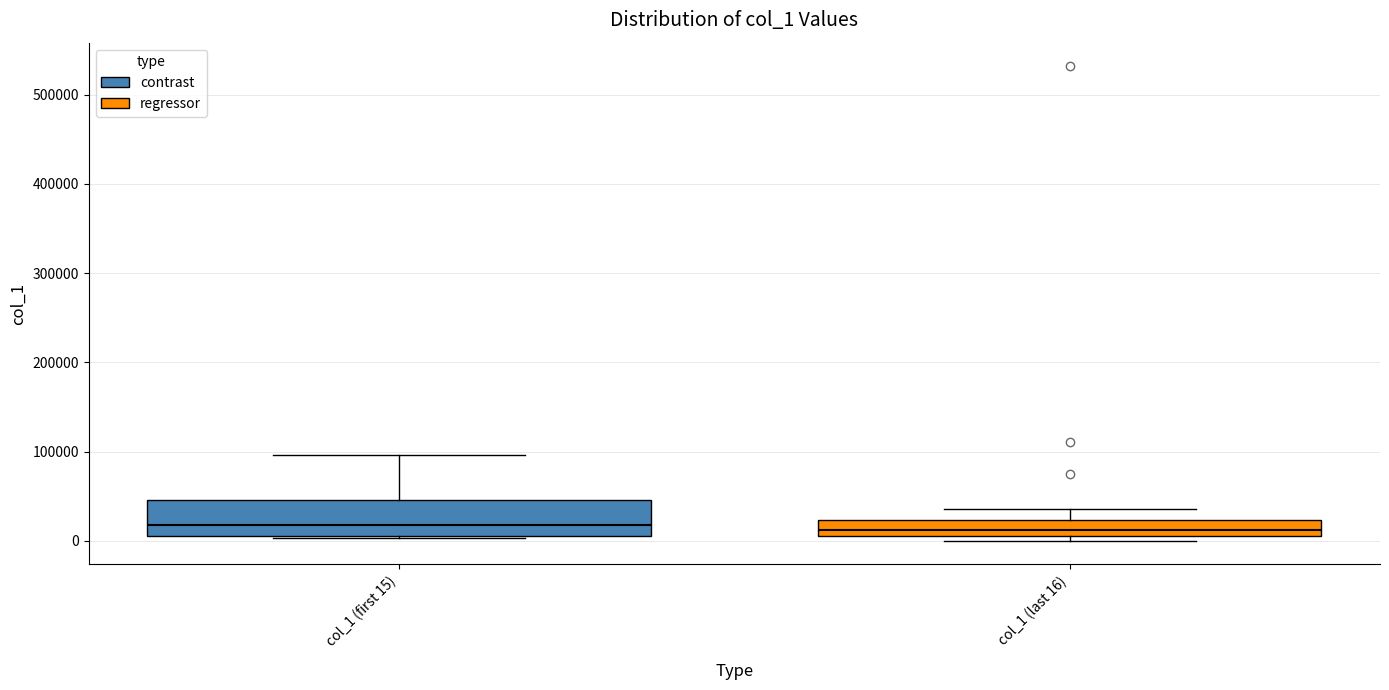

Reading left to right, read every box against the y-axis: the position of its median line, the range the box covers, and the ends of its whiskers. The values are not printed on the chart, so give them approximately, as read against the axis.

col_1 (first 15): median 20000, box 10000 to 50000, whiskers 0 to 100000
col_1 (last 16): median 10000 (inside the box), box 10000 to 20000, whiskers 0 to 40000